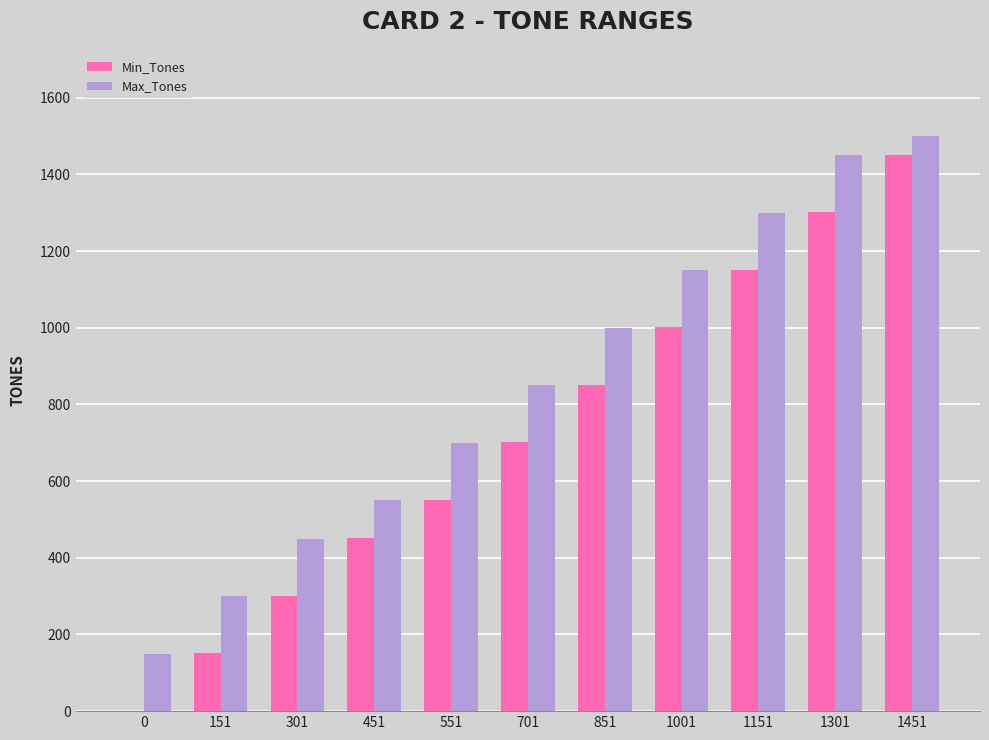

Where is Max_Tones nearest to the value 825?

701